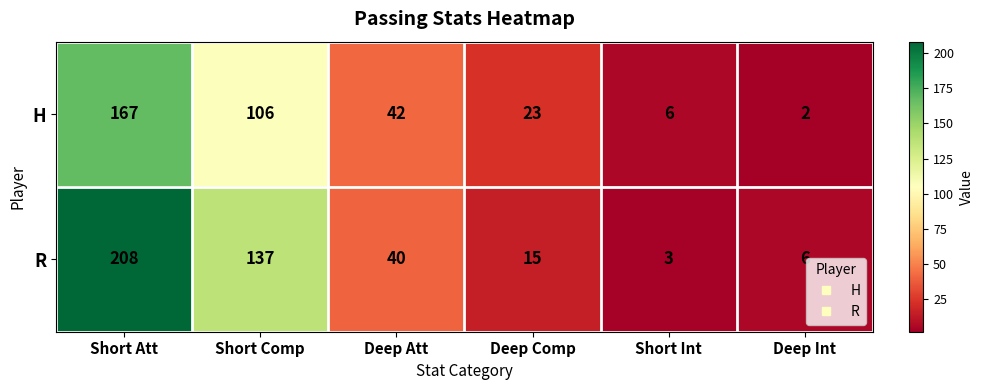

True or false: H has a value of 9 at Deep Att.

False